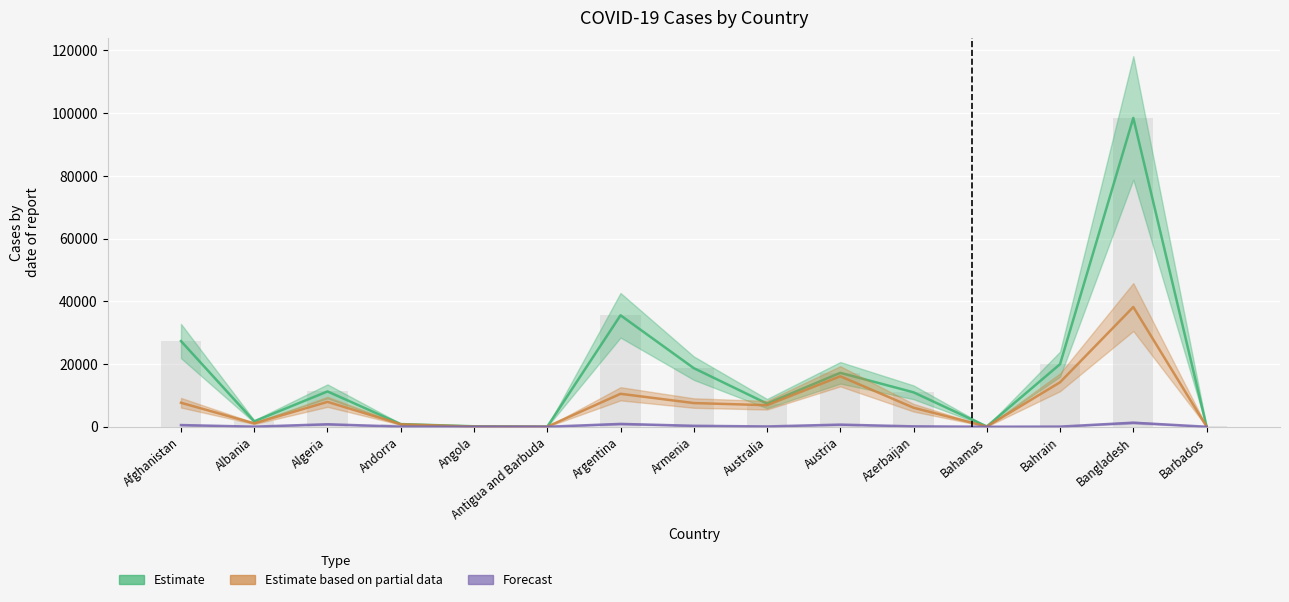

The value of Deaths (Forecast) at Antigua and Barbuda is 3. True or false?

True